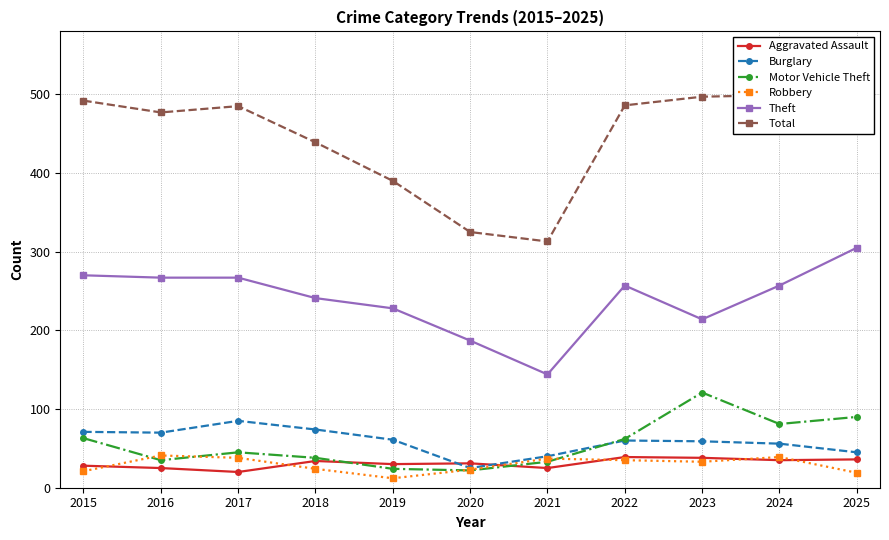

At which category is the sum across all series the highest?

2025